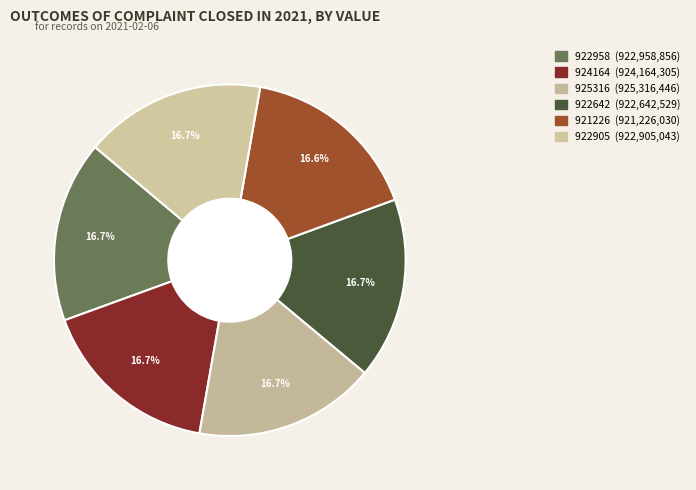

What is the ratio of the value at 922905 to the value at 922958?

1.0